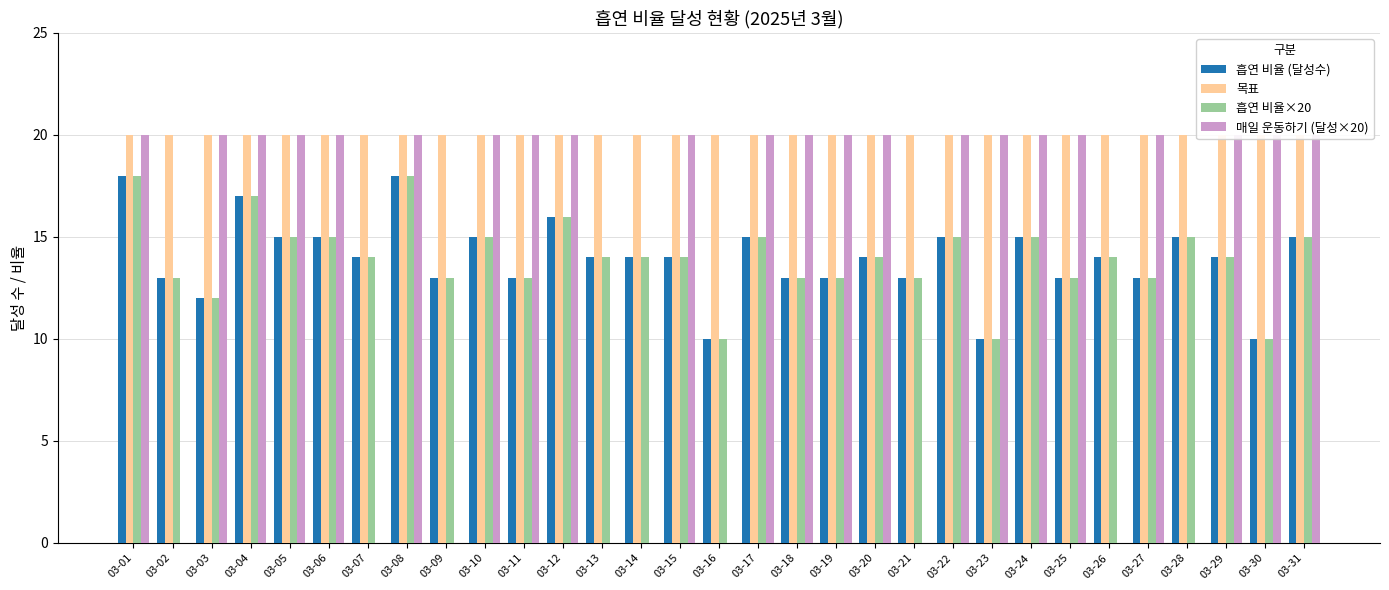

Is the value of 매일 운동하기 (달성×20) at 03-10 greater than the value of 목표 at 03-17?

No